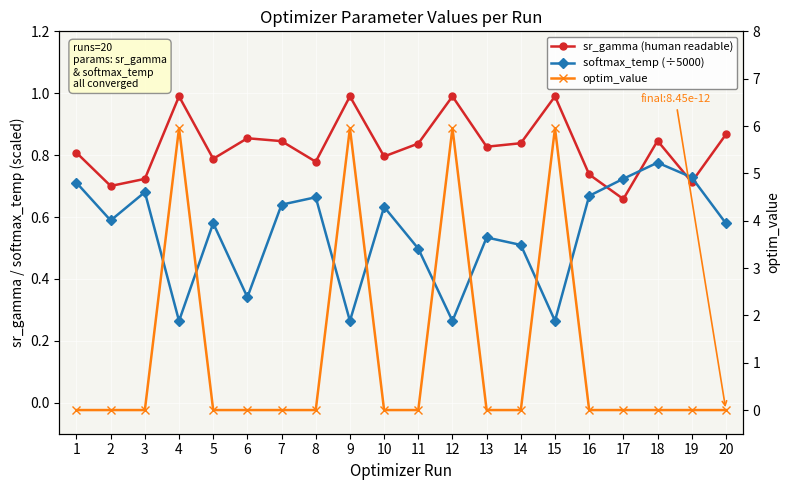

What is the maximum value for sr_gamma (human readable)?

1.0